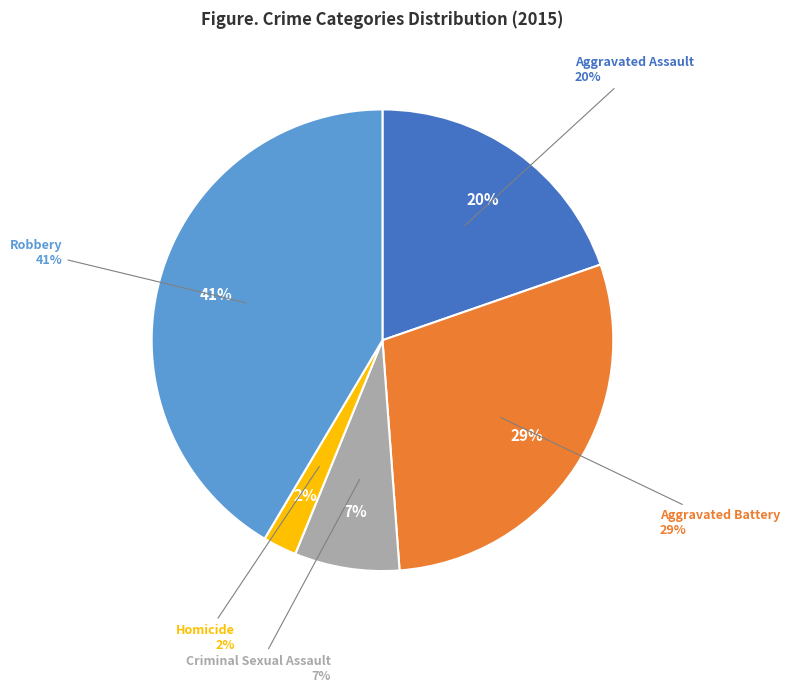

The Criminal Sexual Assault slice represents 1% of the pie. True or false?

False